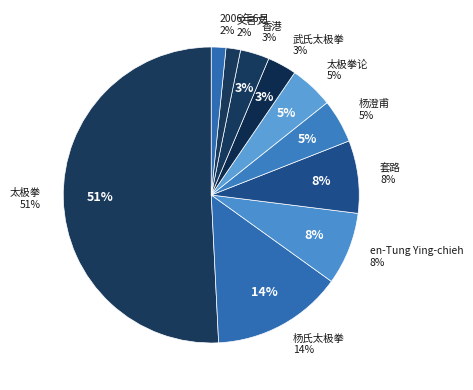

True or false: 套路 accounts for 1% of the total.

False